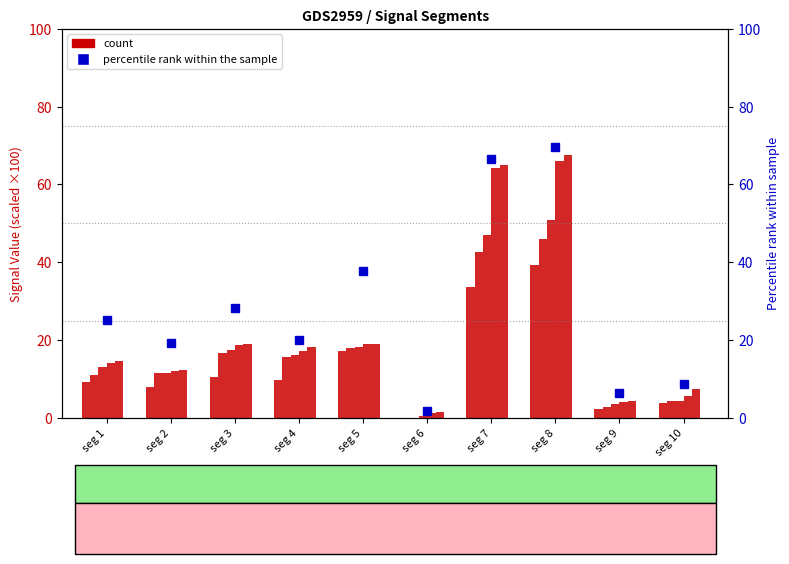

Are the bars grouped side by side (vs. stacked)?

Yes